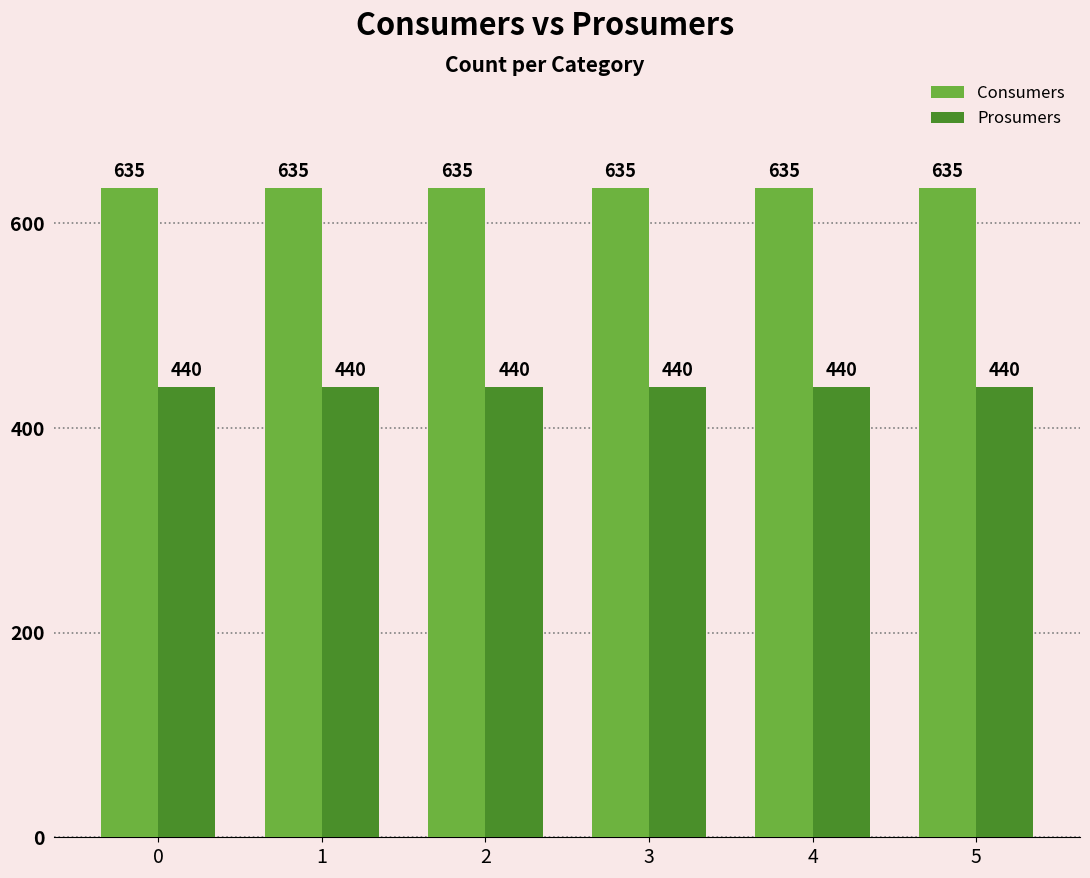

What is the lowest value of the Prosumers series?

440